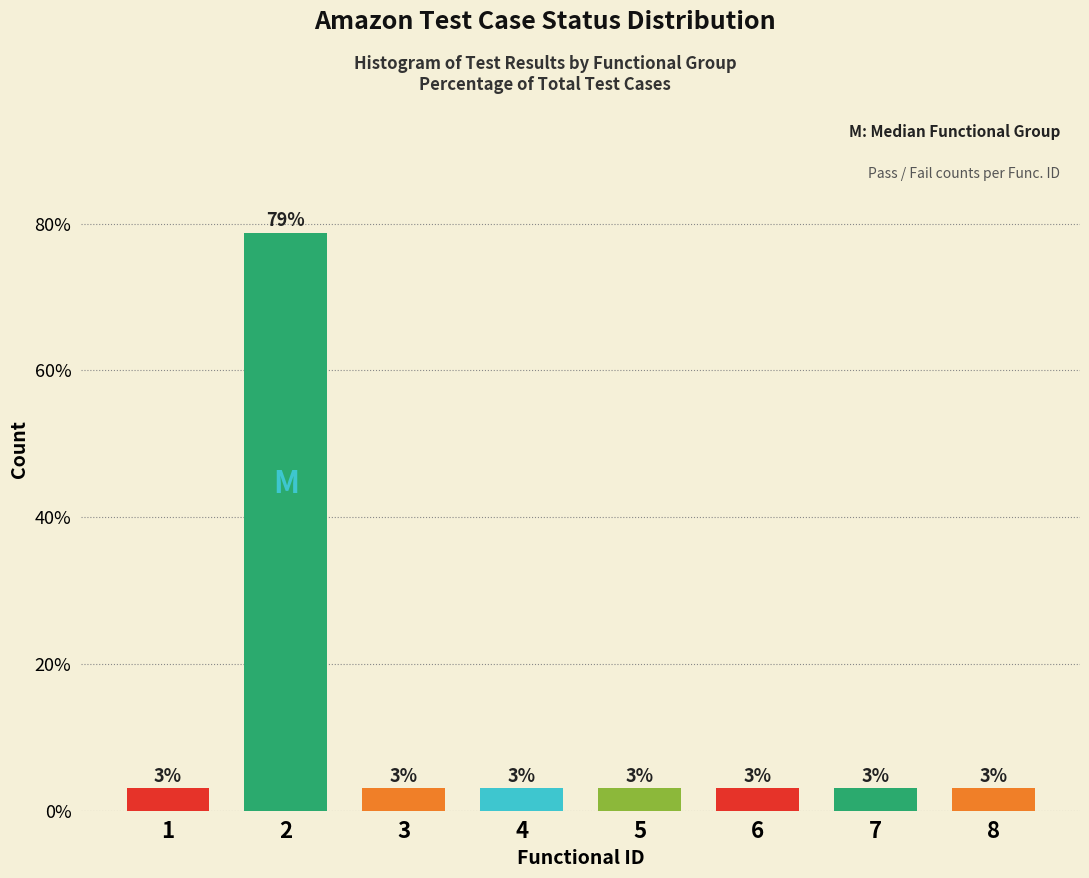

What is the value of the 5th bar from the left?

3.0